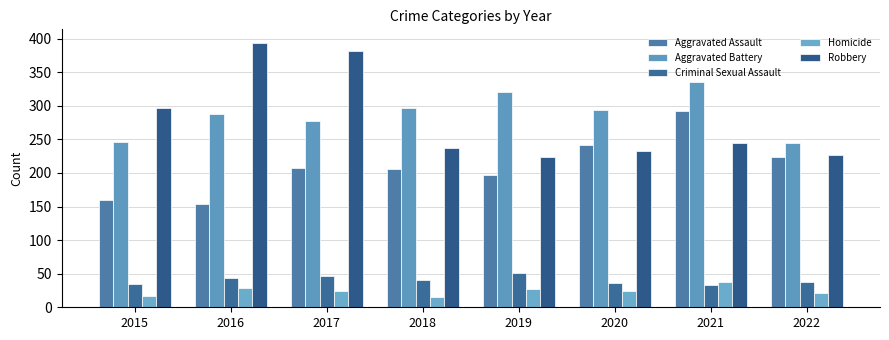

Count the number of categories in the chart.

8